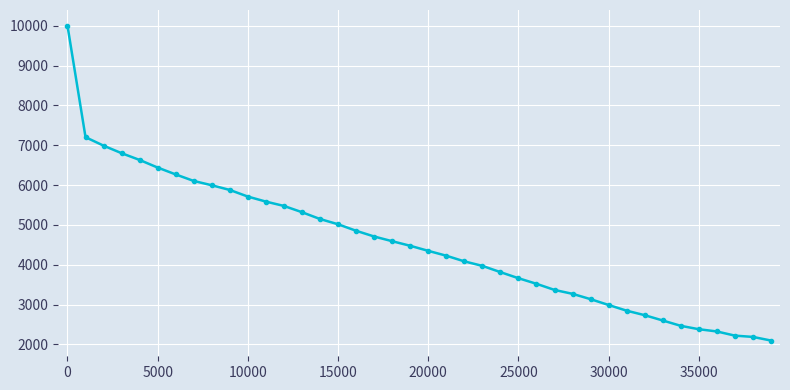

What is the difference between the maximum and minimum values?

7901